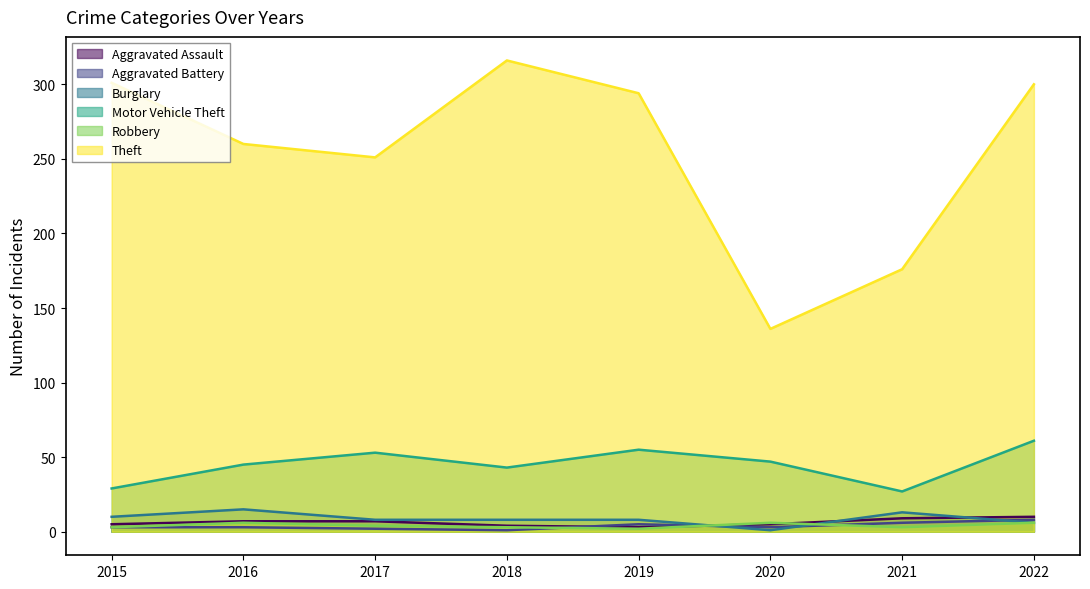

What is the sum of all Aggravated Assault values?

50